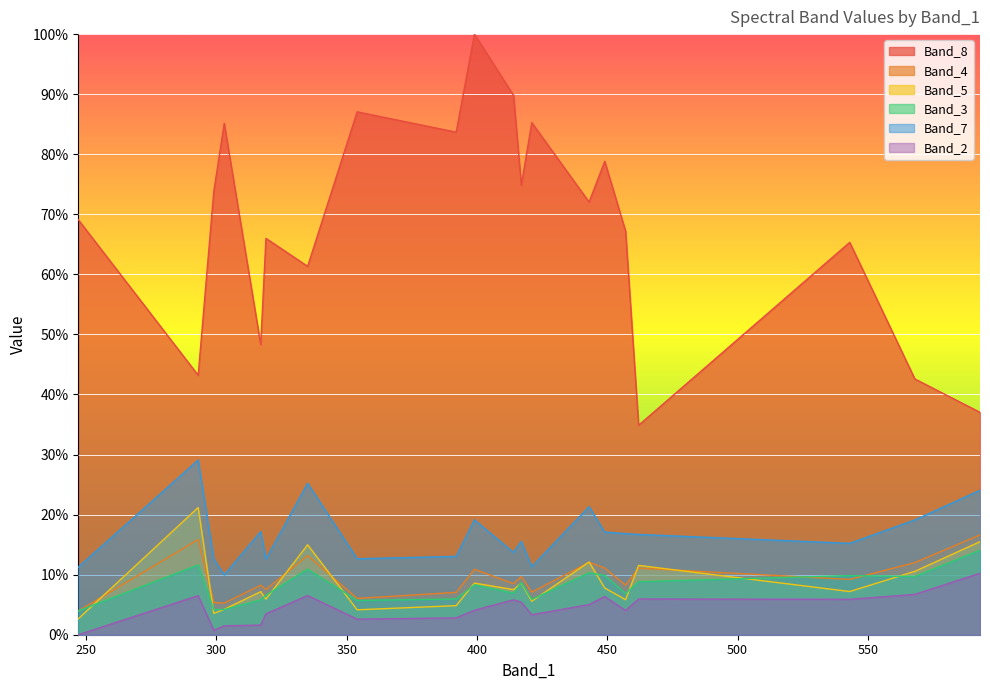

True or false: Band_8 has a value of 14.9 at 457.

False